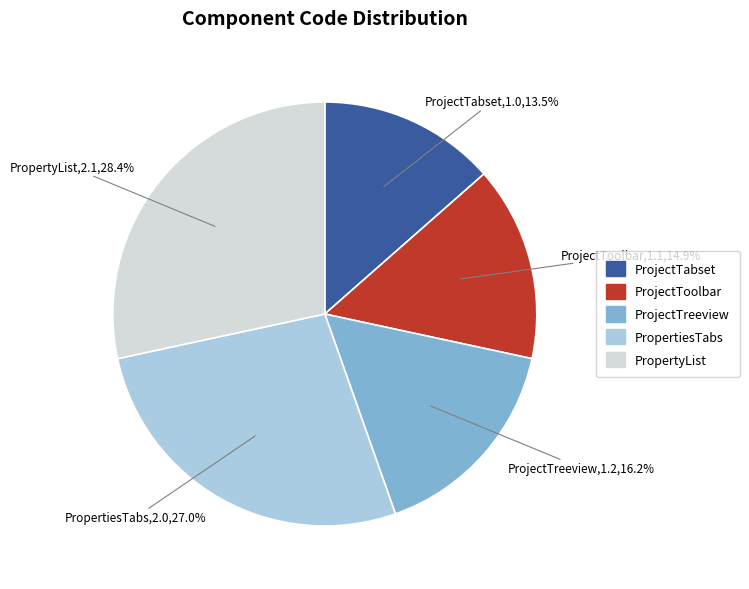

Does PropertyList account for over 50% of the chart?

No